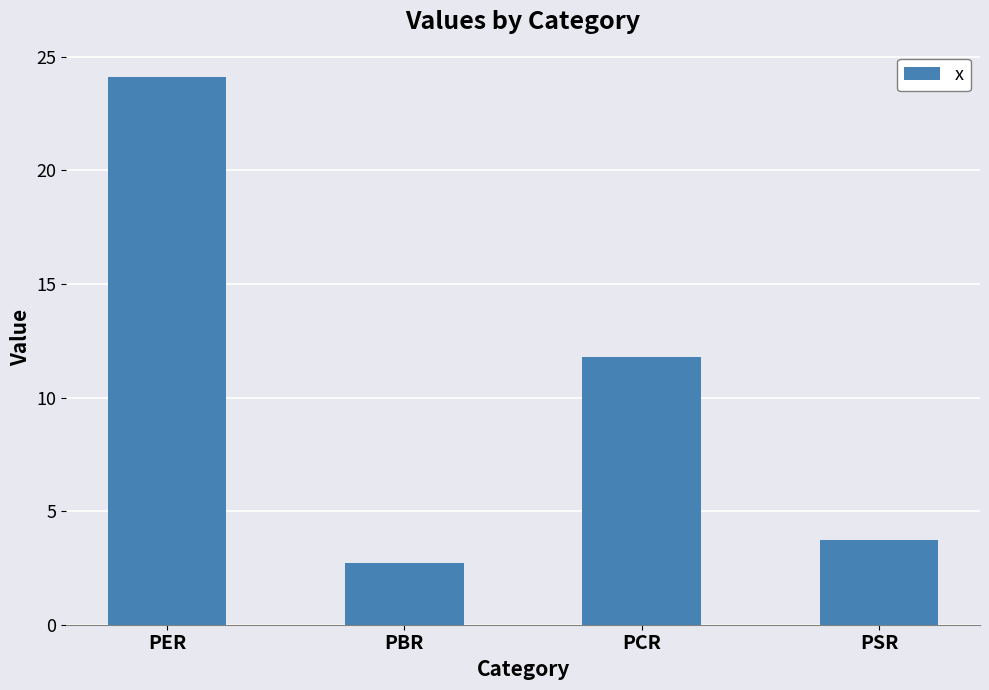

Count the number of data series in this chart.

1